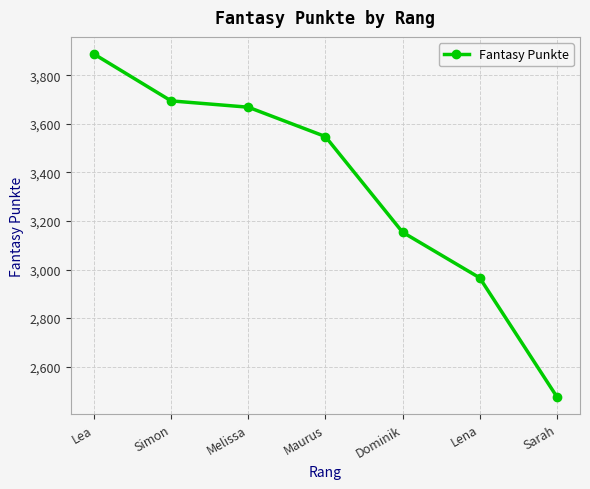

Rank the categories by value from lowest to highest.

Sarah, Lena, Dominik, Maurus, Melissa, Simon, Lea